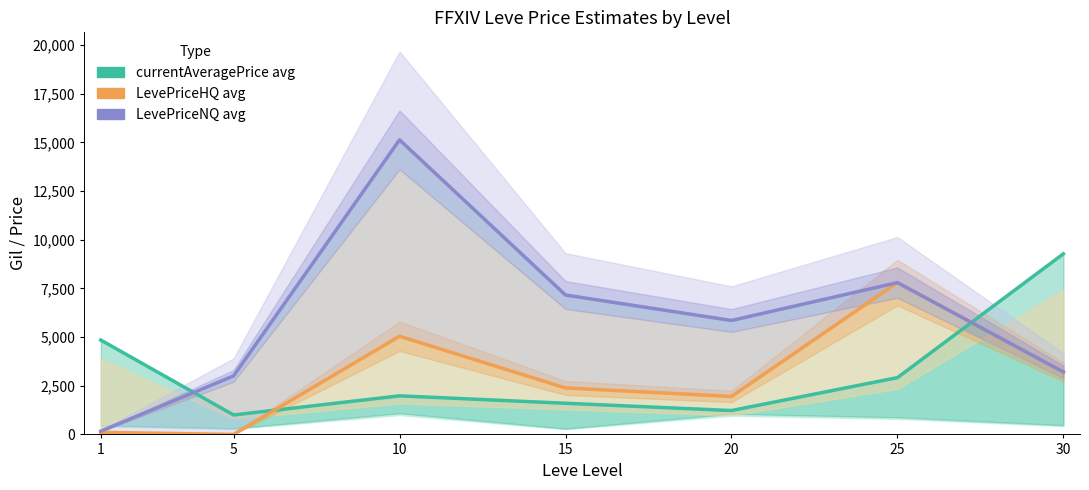

True or false: currentAveragePrice avg has a value of 1350 at 10.

False